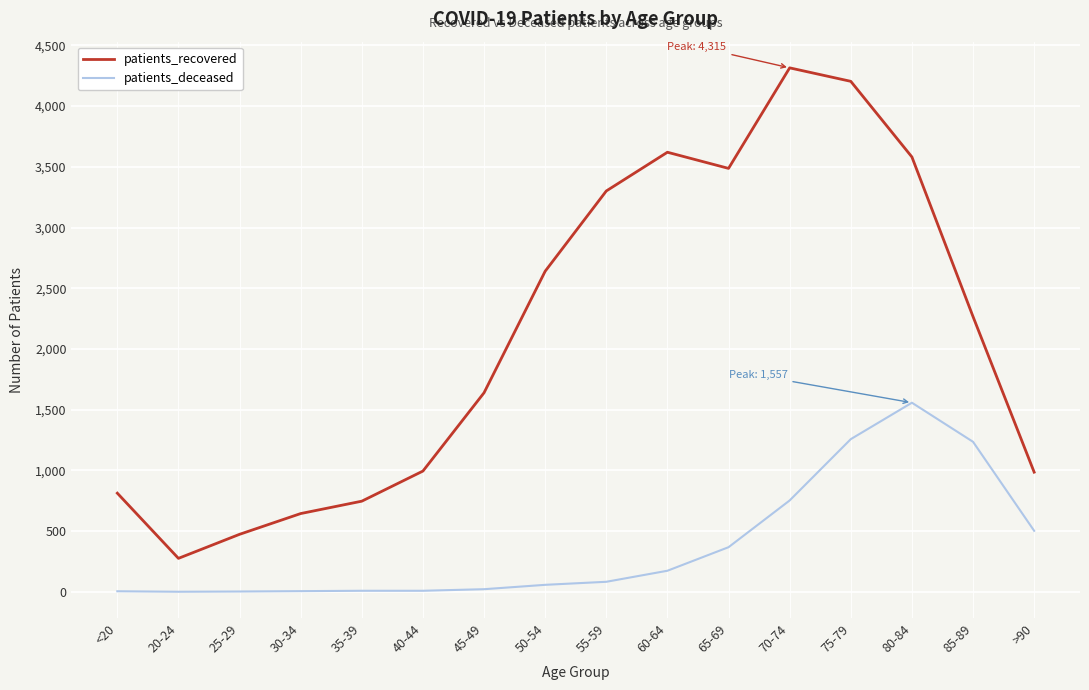

Which category has the lowest value in the patients_recovered series?

20-24